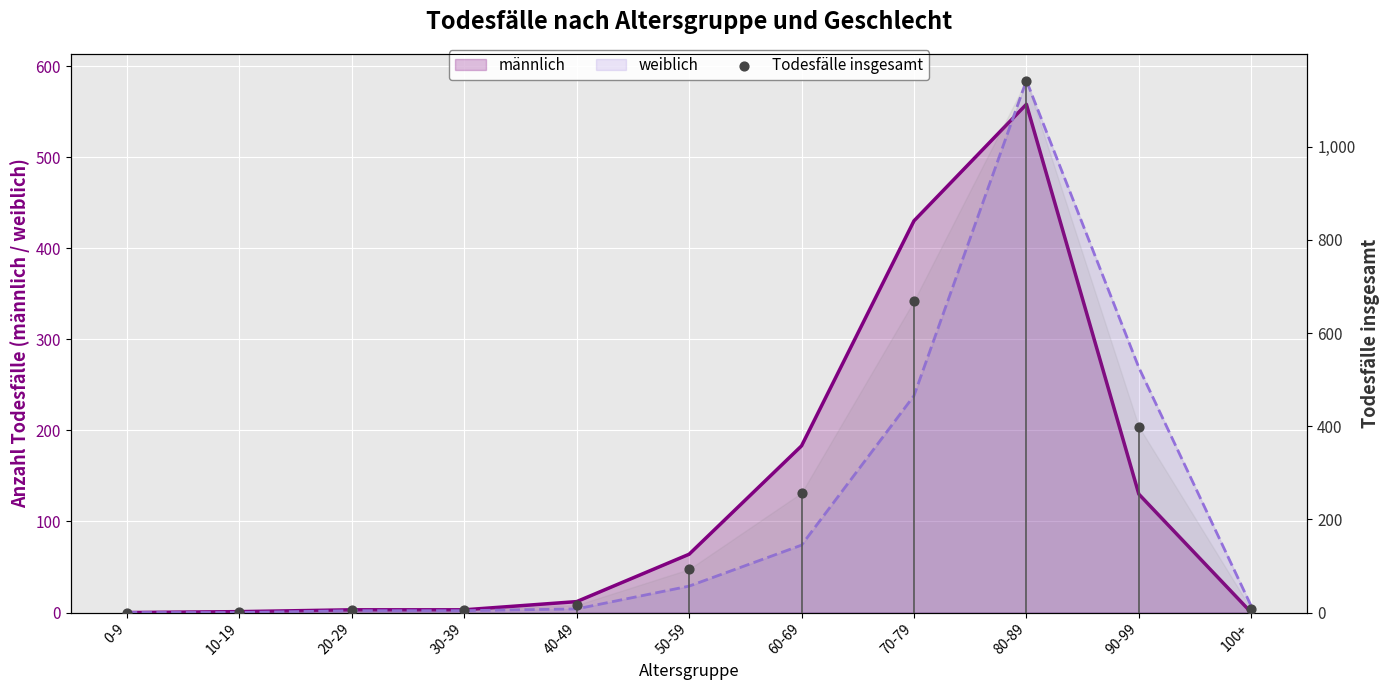

What is the change in value from 40-49 to 70-79?

+653